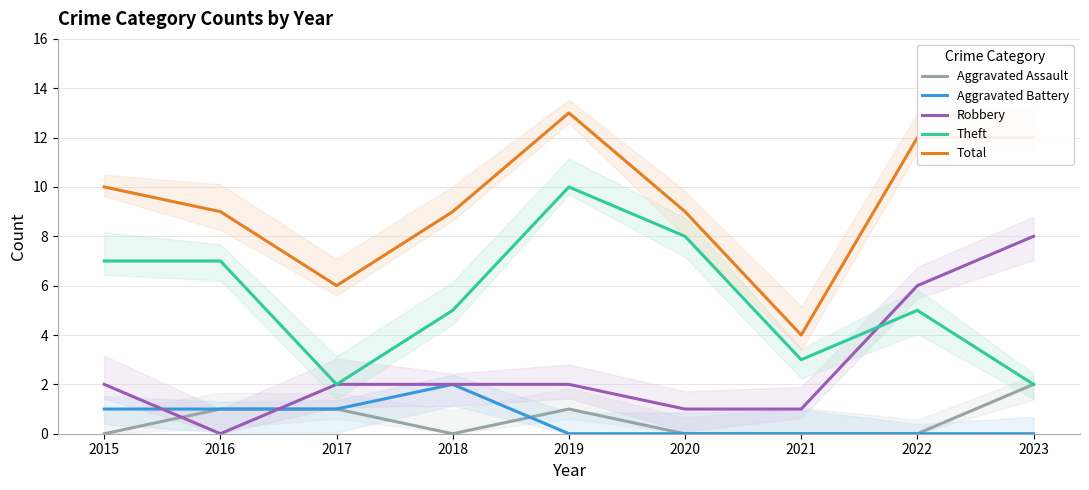

At which category does Aggravated Battery reach its first local peak?

2018